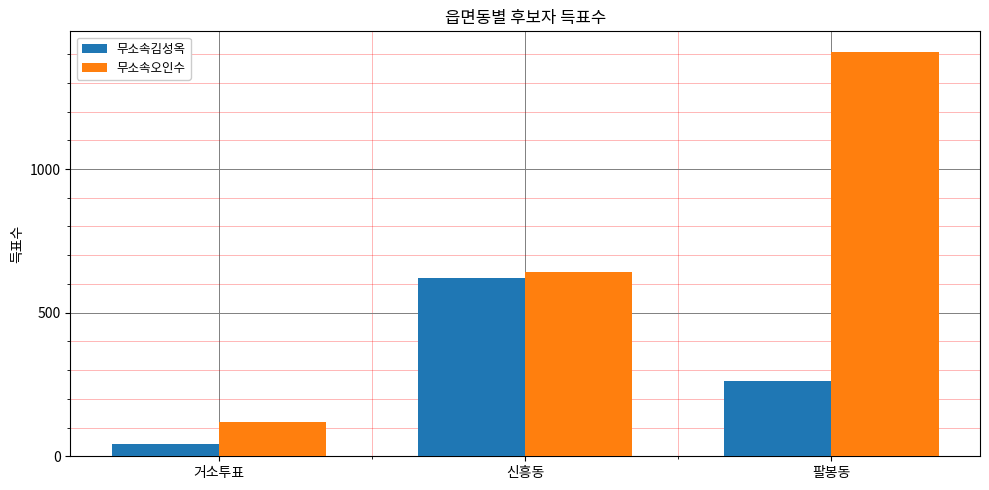

At which label does 무소속김성옥 first exceed 261?

신흥동